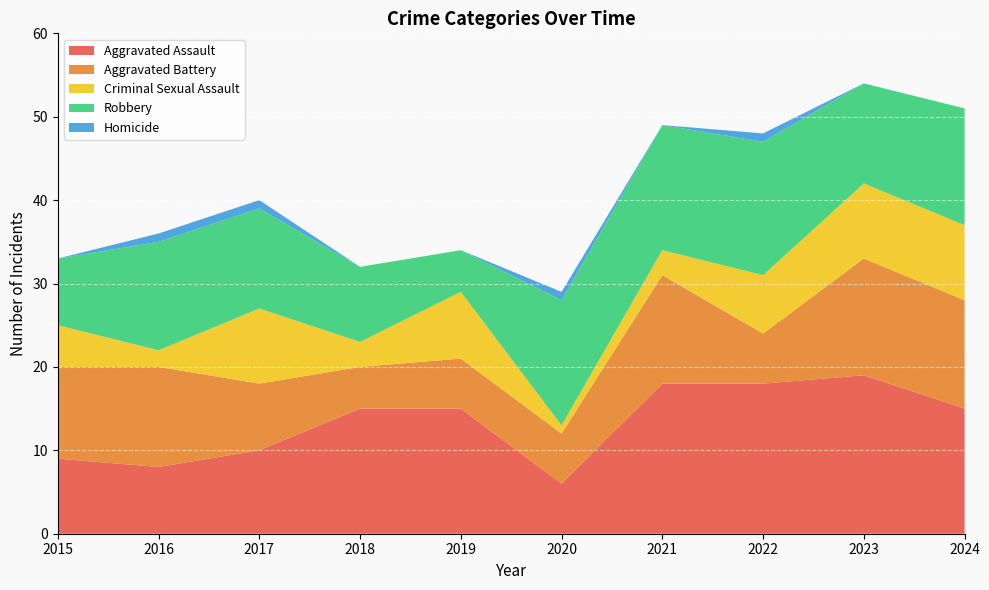

Reading left to right, list all the values displayed in this chart.

Aggravated Assault: 2015=9	2016=8	2017=10	2018=15	2019=15	2020=6	2021=18	2022=18	2023=19	2024=15
Aggravated Battery: 2015=11	2016=12	2017=8	2018=5	2019=6	2020=6	2021=13	2022=6	2023=14	2024=13
Criminal Sexual Assault: 2015=5	2016=2	2017=9	2018=3	2019=8	2020=1	2021=3	2022=7	2023=9	2024=9
Robbery: 2015=8	2016=13	2017=12	2018=9	2019=5	2020=15	2021=15	2022=16	2023=12	2024=14
Homicide: 2015=0	2016=1	2017=1	2018=0	2019=0	2020=1	2021=0	2022=1	2023=0	2024=0